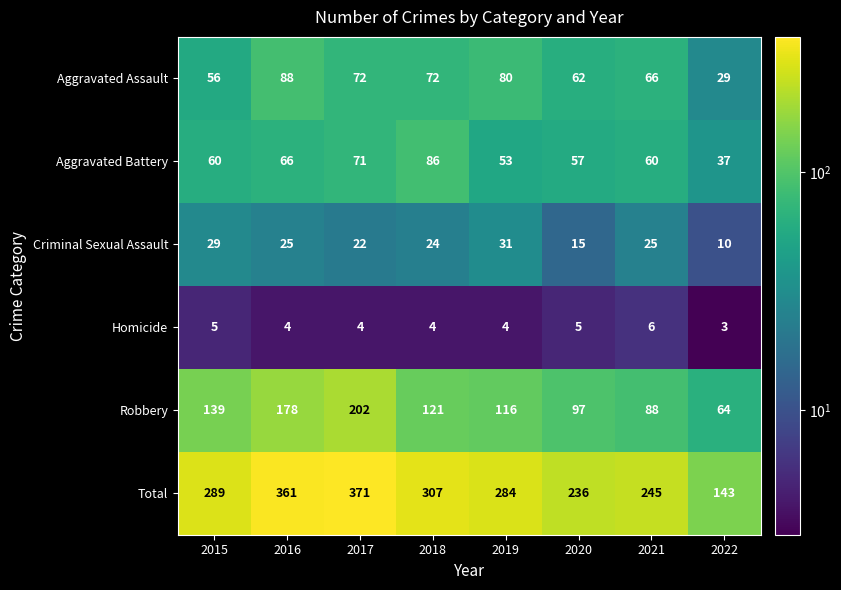

Which series has the largest total across all categories?

Total